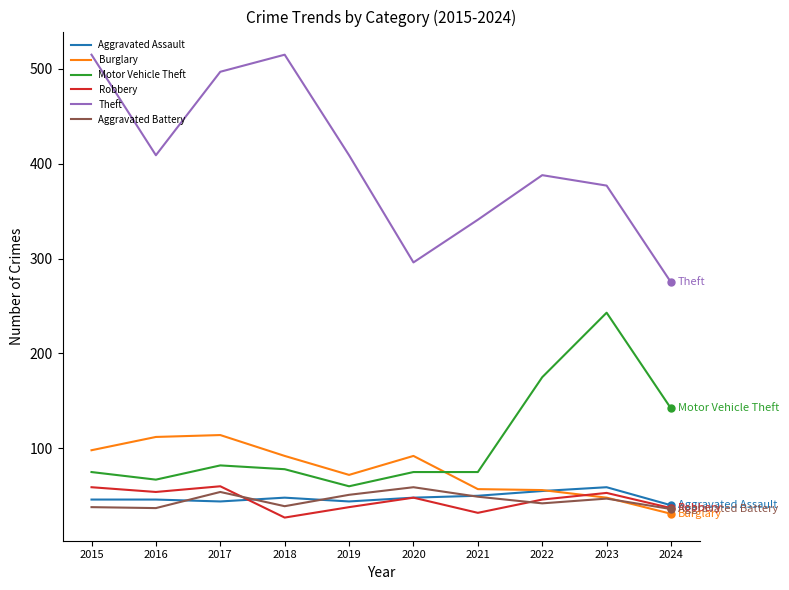

True or false: Theft and Burglary intersect in this chart.

False